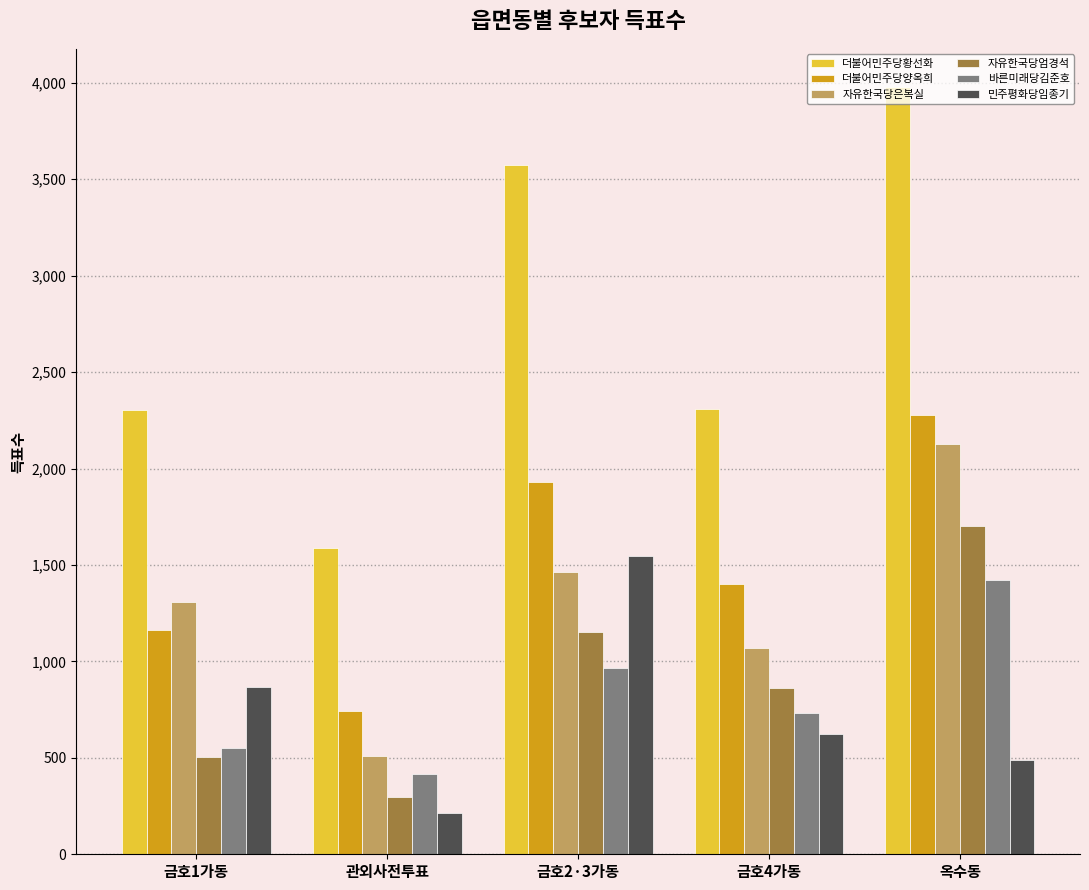

What are all the series names shown in the legend?

더불어민주당황선화, 더불어민주당양옥희, 자유한국당은복실, 자유한국당엄경석, 바른미래당김준호, 민주평화당임종기